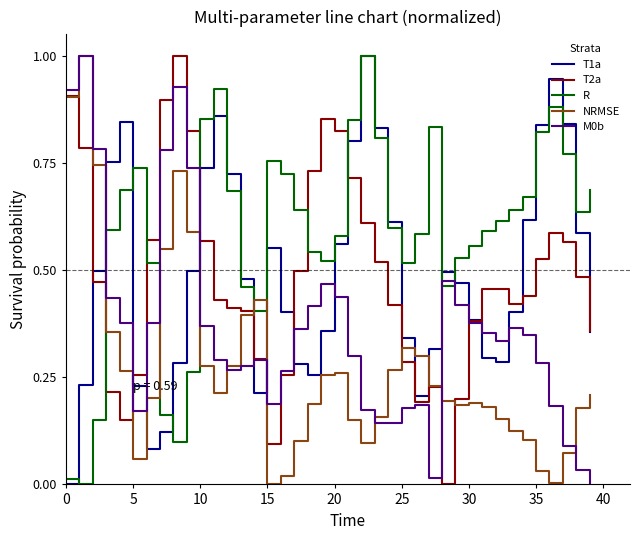

True or false: T2a and R cross at least once.

True